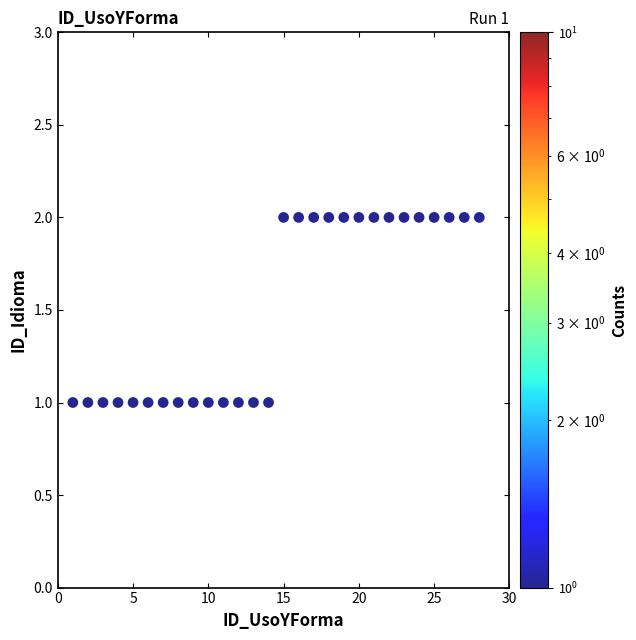

What is the range of X values (max minus min)?

27